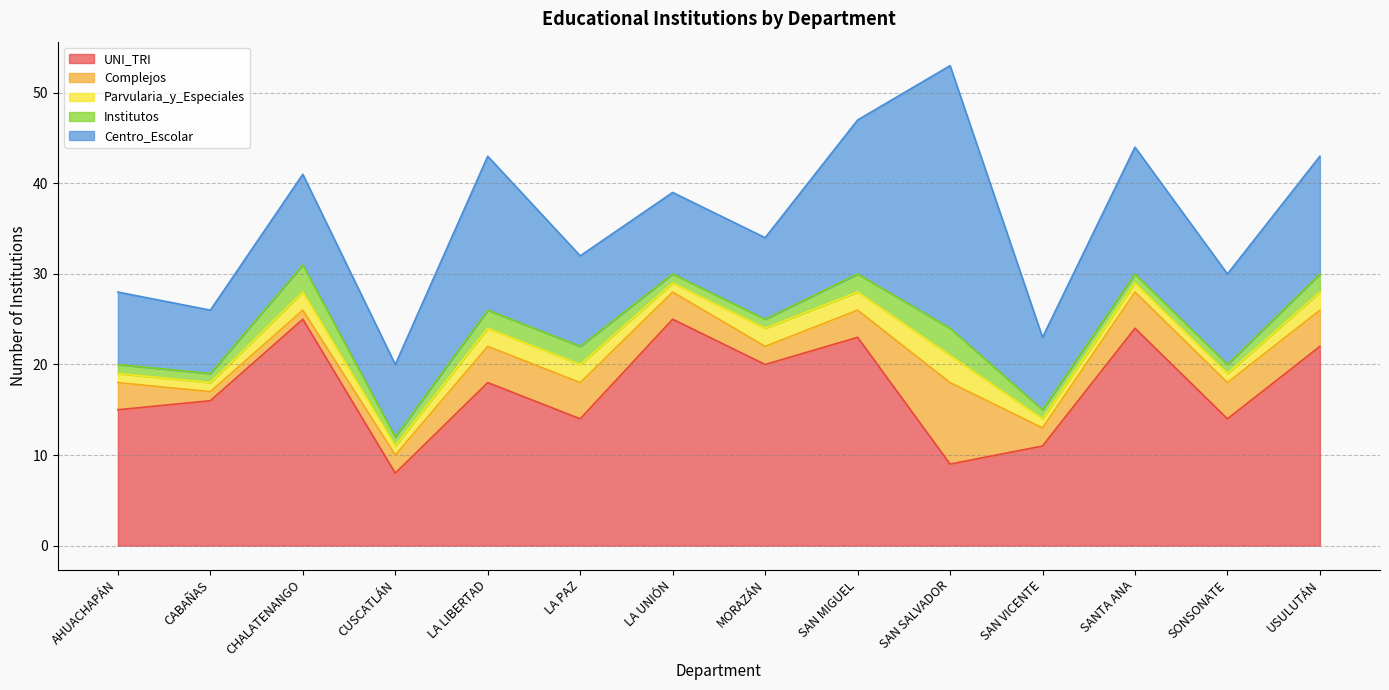

What is the sum of all Centro_Escolar values?

169